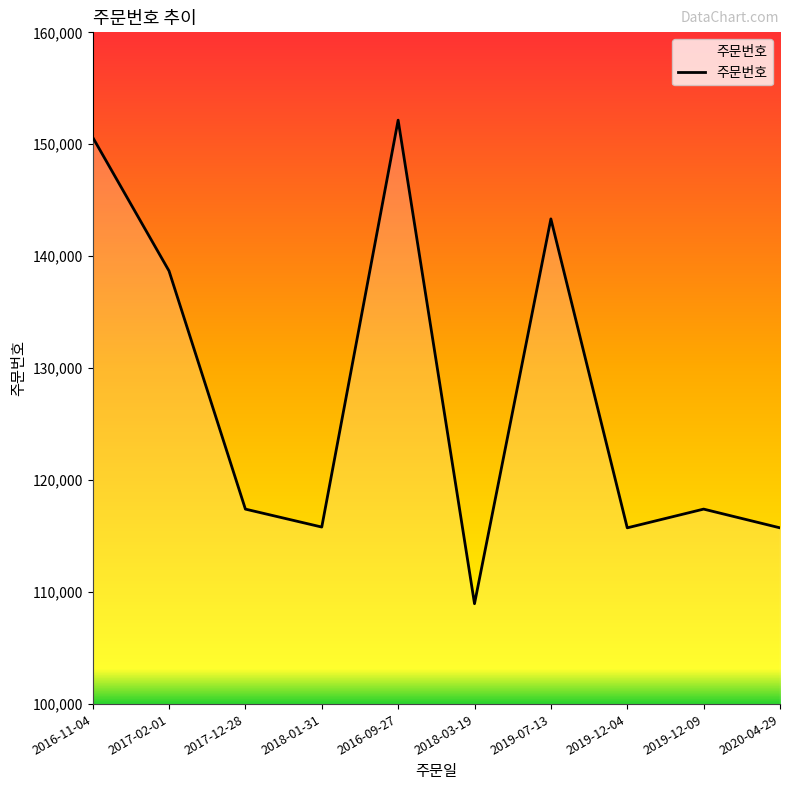

What is the average value?

127590